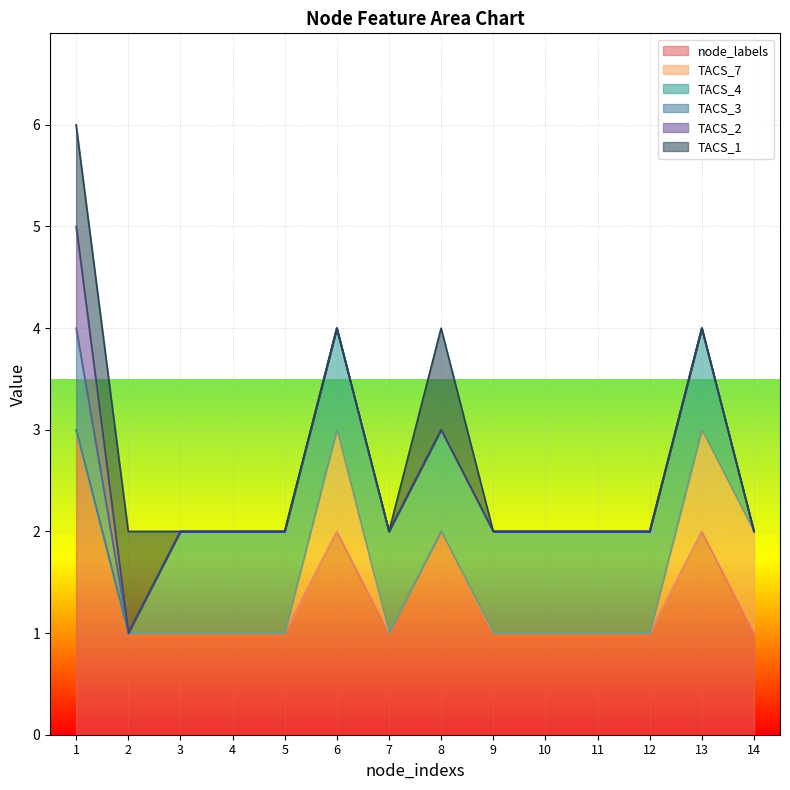

True or false: TACS_4 and node_labels intersect in this chart.

False